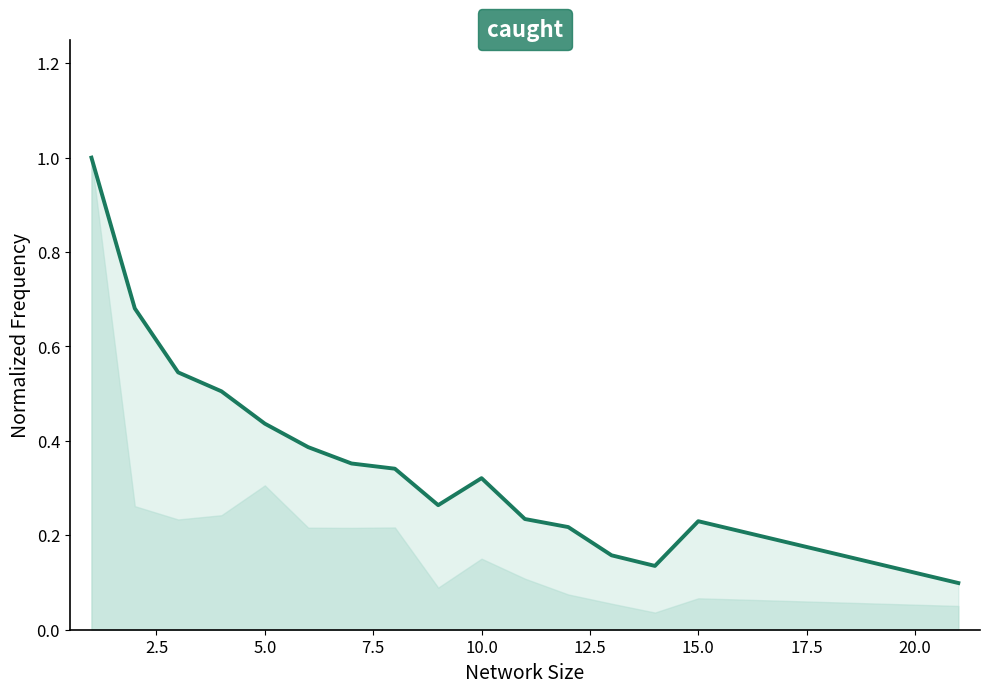

Count the number of data series in this chart.

1